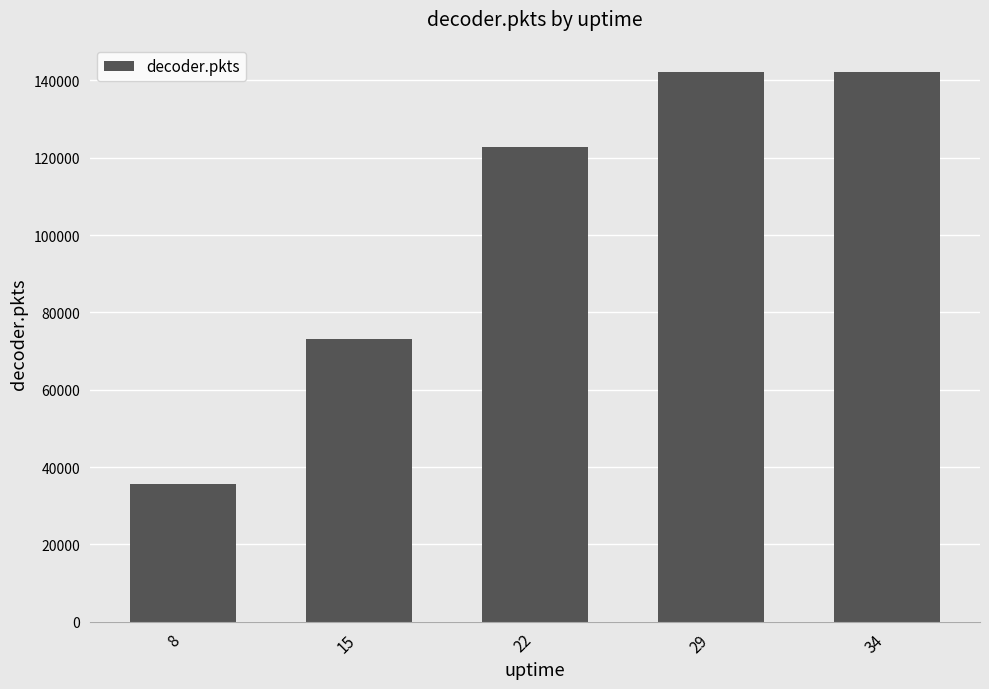

Reading left to right, extract all data points from this chart.

35554	73190	122746	142203	142203